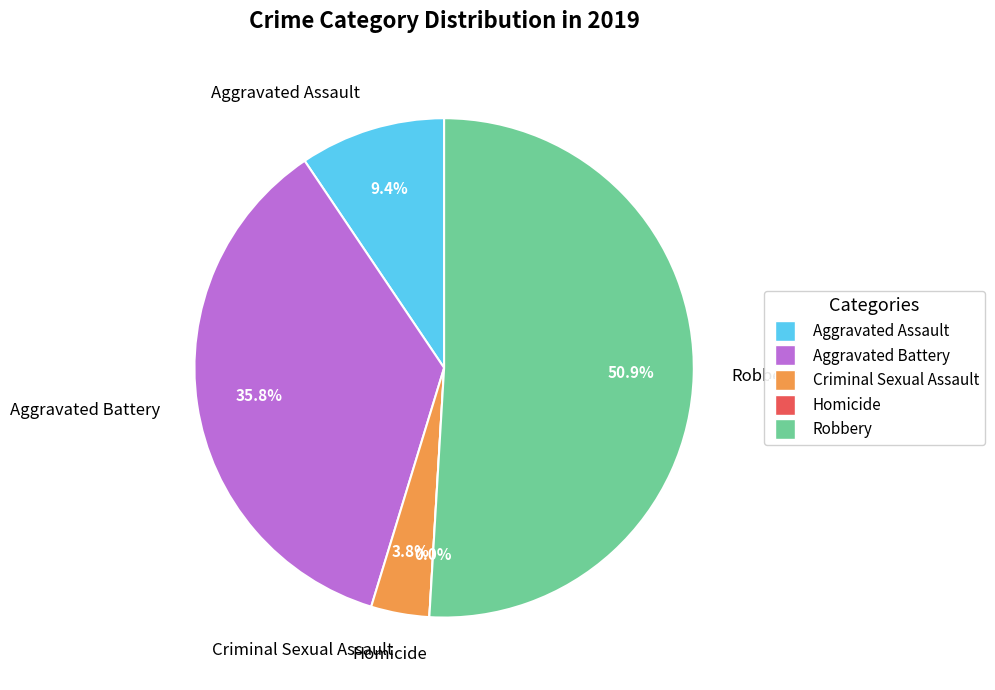

Which category has the biggest portion of the pie?

Robbery